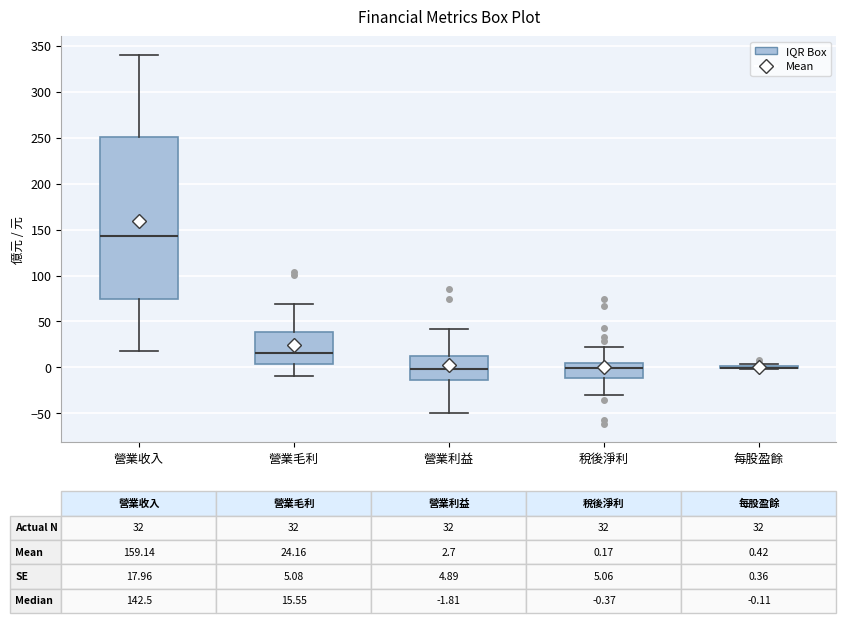

Comparing the boxes themselves (not the whiskers), which one is the tallest?

營業收入